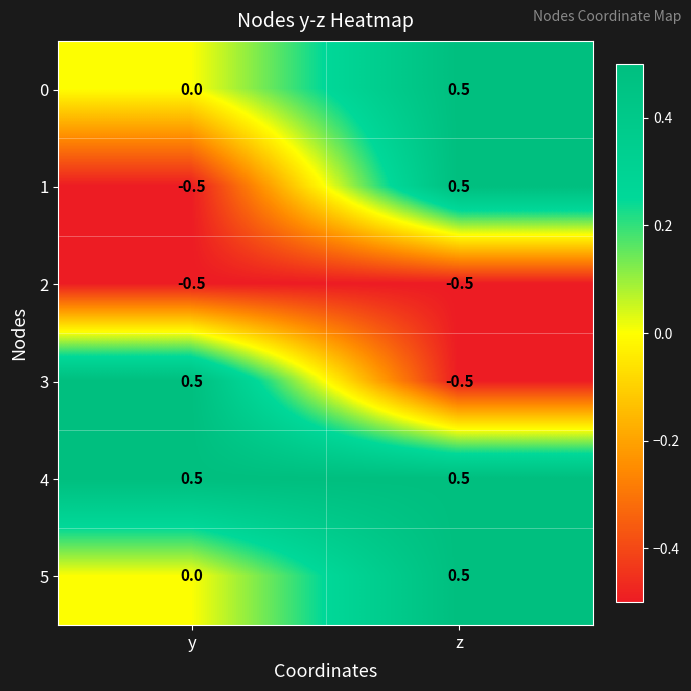

Which series has the largest total across all categories?

4